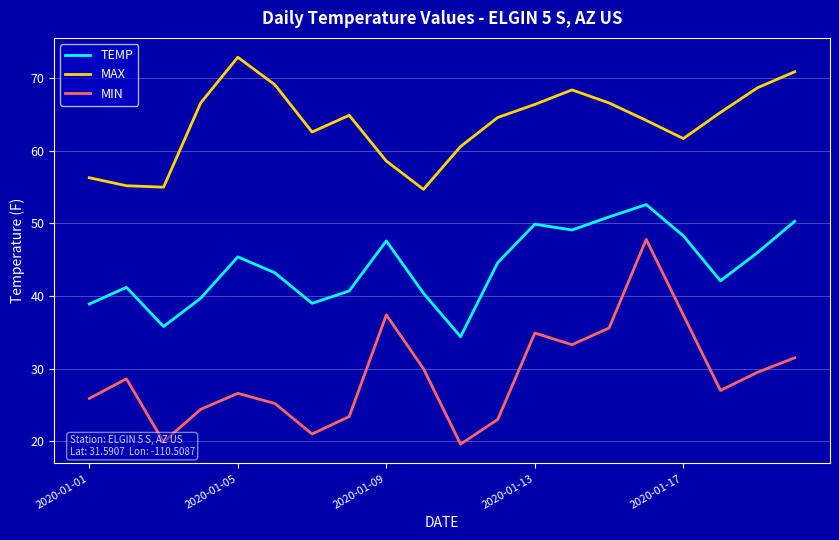

Which series has the largest total across all categories?

MAX